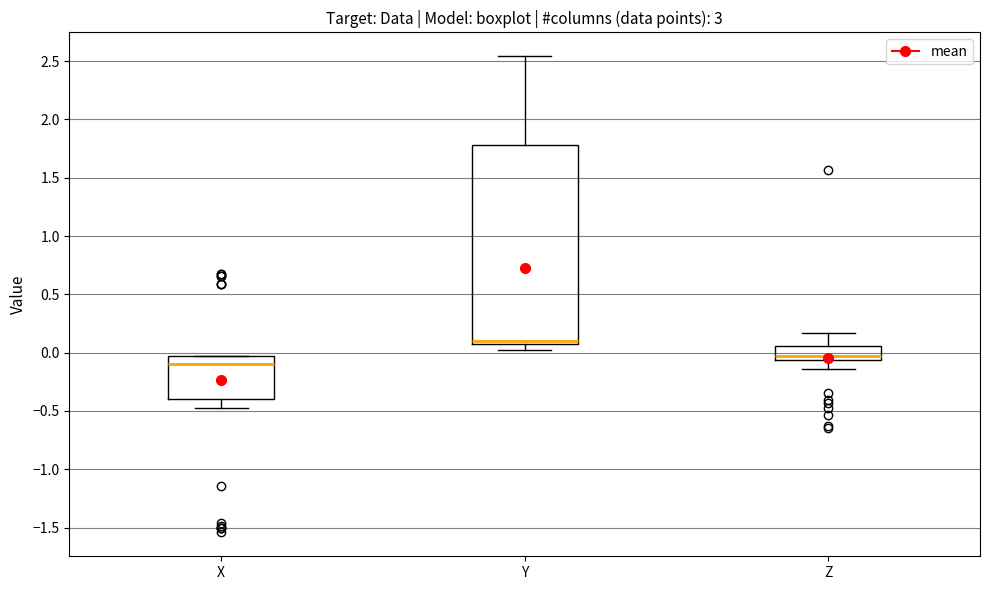

Where does the upper whisker of the box for Z end on the y-axis? The values are not printed on the chart, so give them approximately, as read against the axis.

0.15